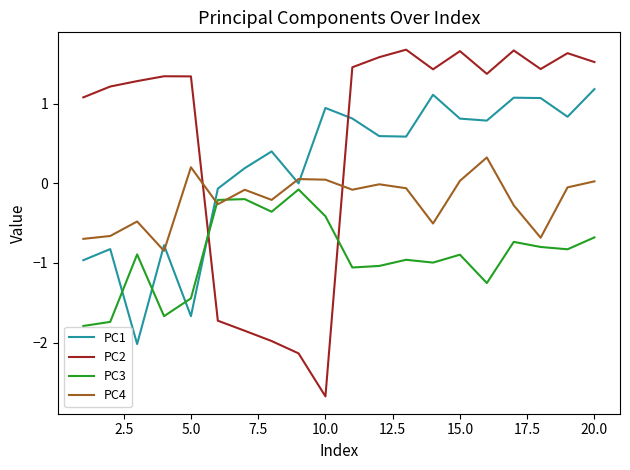

After their last crossing, which series has the higher values: PC4 or PC1?

PC1